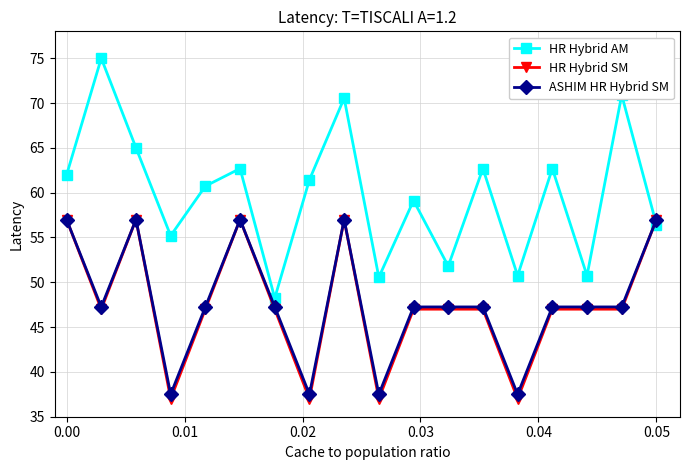

How many intersections are there between HR Hybrid SM and HR Hybrid AM?

1